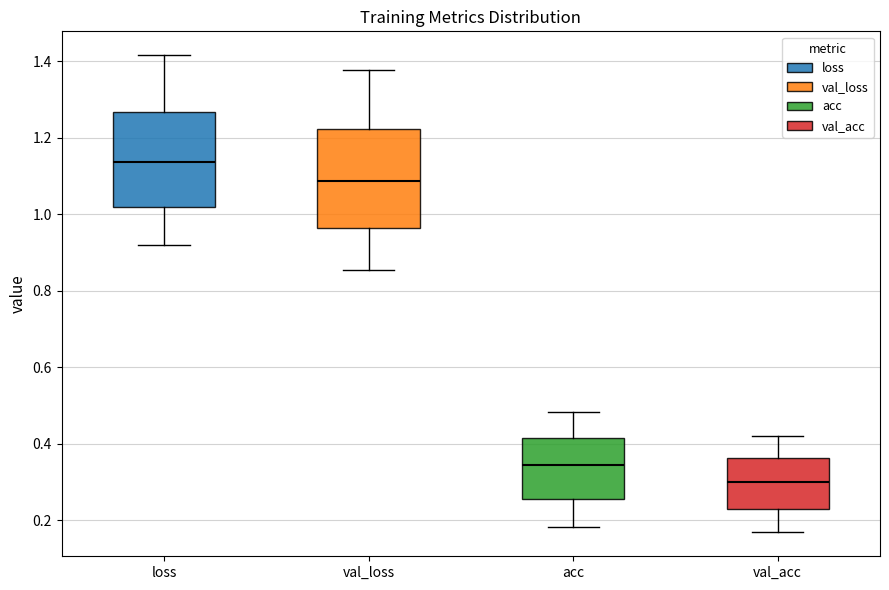

Reading left to right, read every box against the y-axis: the position of its median line, the range the box covers, and the ends of its whiskers. The values are not printed on the chart, so give them approximately, as read against the axis.

loss: median 1.14, box 1.02 to 1.26, whiskers 0.92 to 1.42
val_loss: median 1.08, box 0.96 to 1.22, whiskers 0.86 to 1.38
acc: median 0.34, box 0.26 to 0.42, whiskers 0.18 to 0.48
val_acc: median 0.30, box 0.22 to 0.36, whiskers 0.16 to 0.42